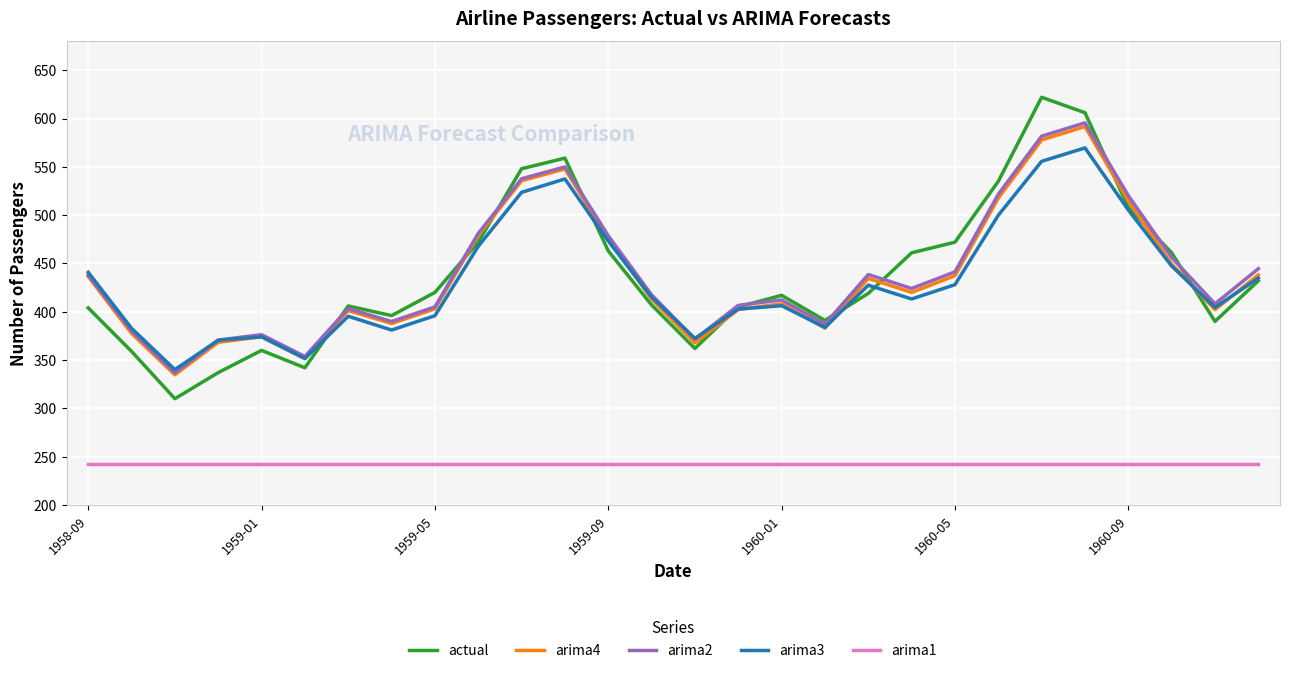

What is the maximum value for actual?

622.0